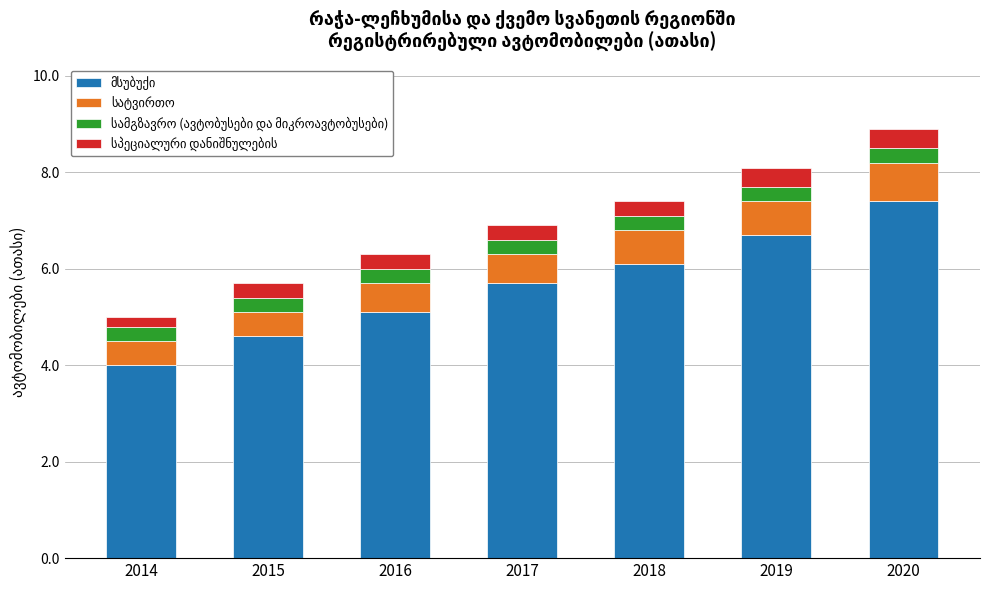

What is the total value across all series at 2018?

7.4